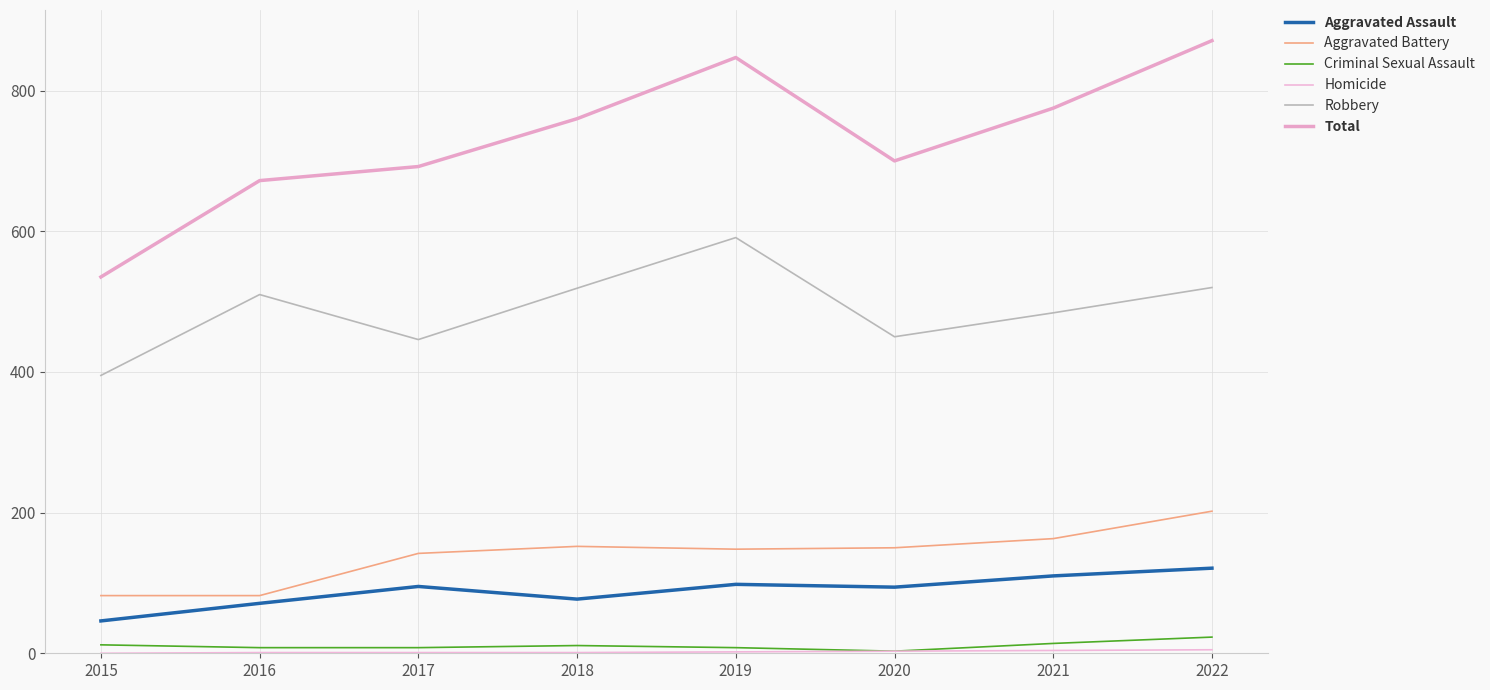

What is the highest value of the Aggravated Assault series?

121